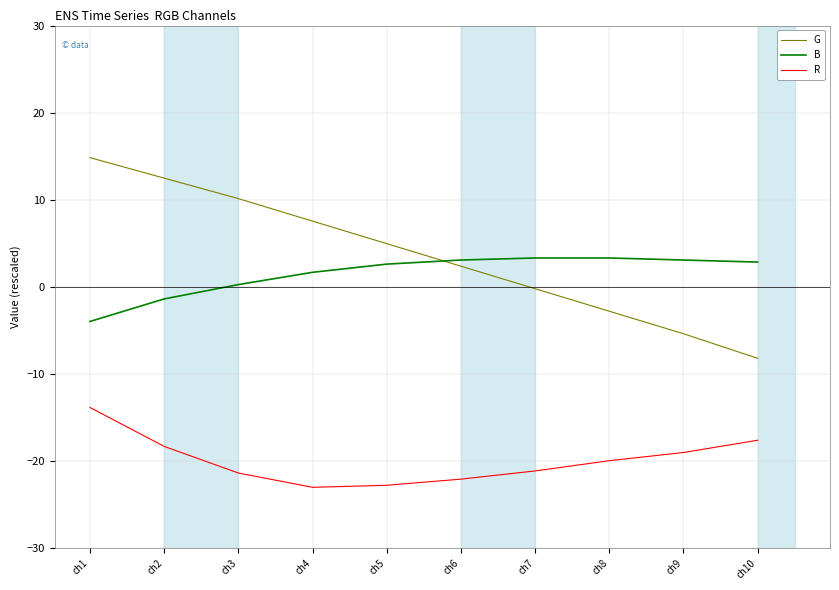

Which series has the largest range (max minus min)?

G